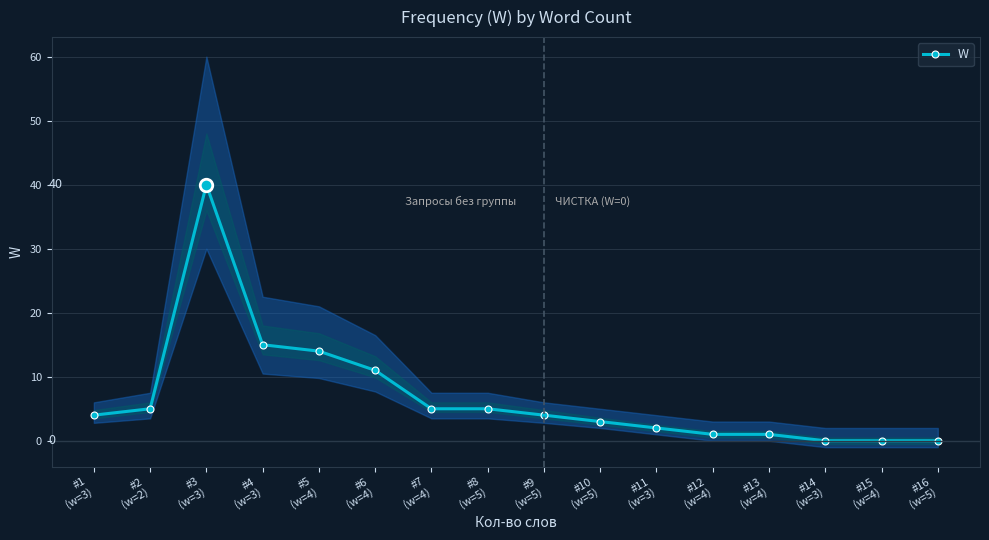

What is the sum of the values at #8
(w=5) and #5
(w=4)?

19